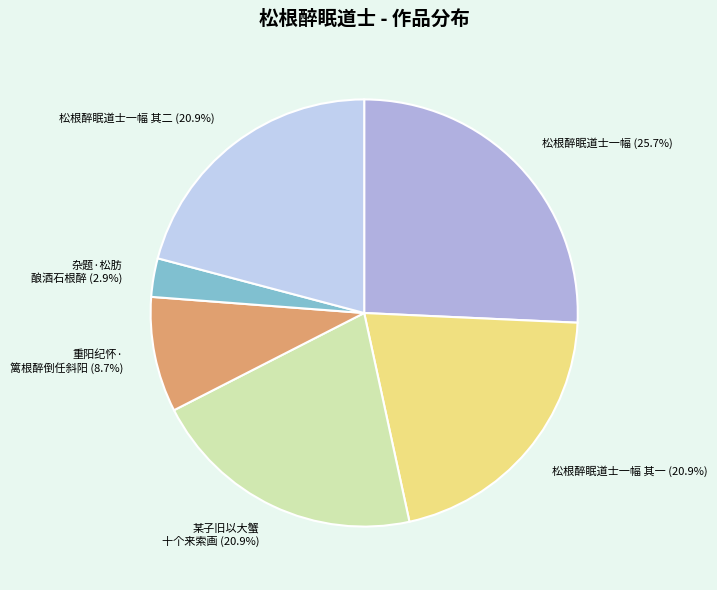

How many segments does this pie chart have?

6